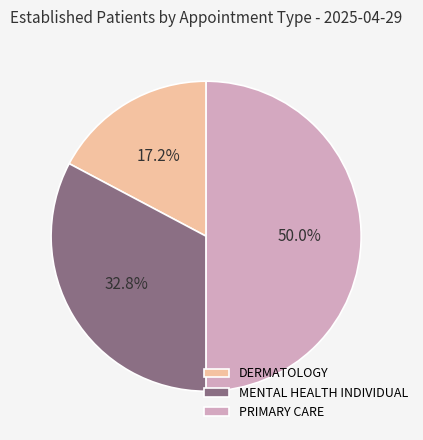

To the nearest percent, what is the difference between the largest and smallest slice percentages?

33%